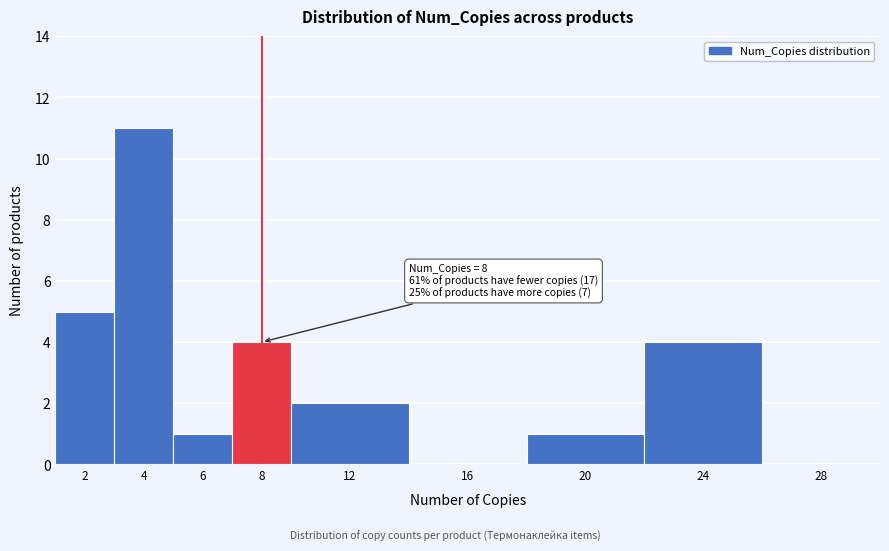

Which category has the highest value across all series?

4